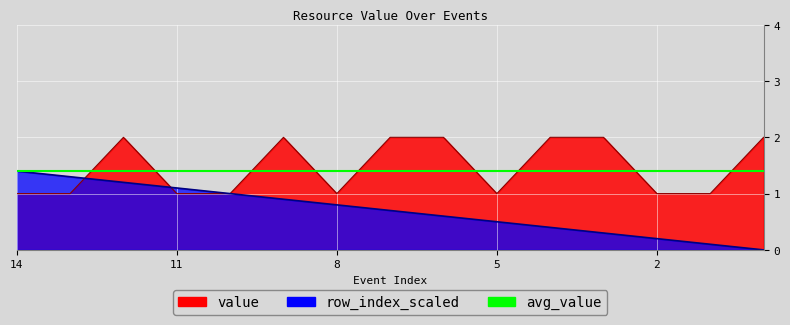

Which has a higher value, 1 or 7?

7